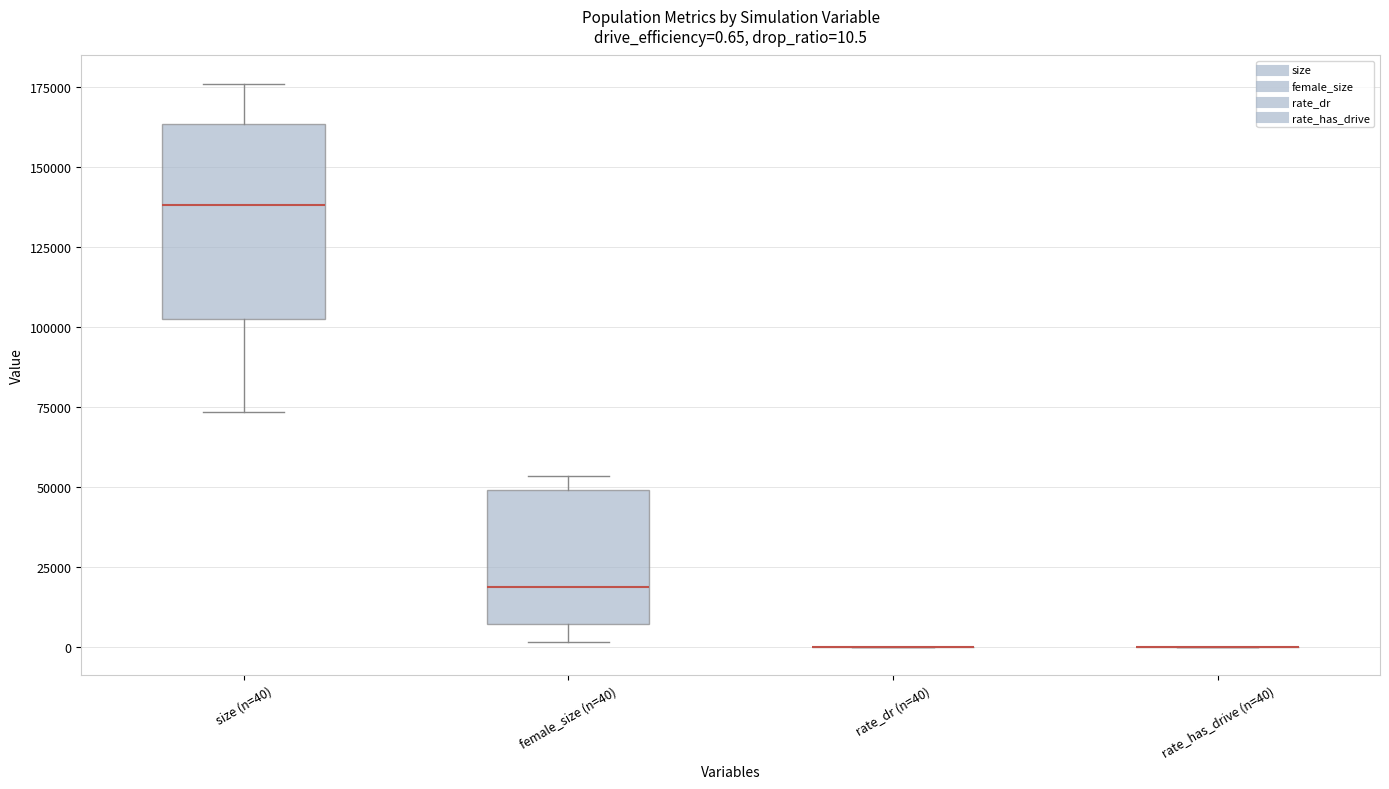

Which box is the tallest, from its lower edge to its upper edge?

size (n=40)